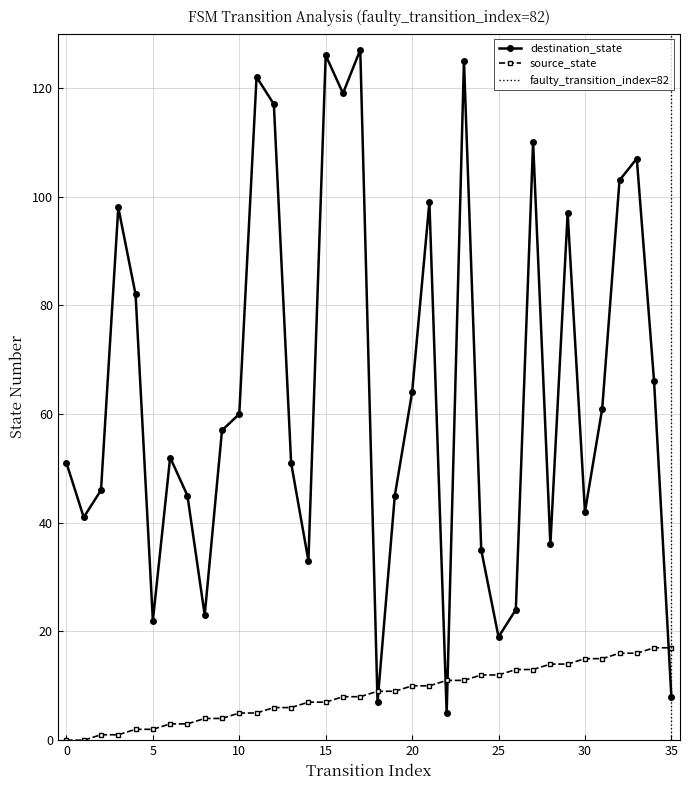

After their last crossing, which series has the higher values: destination_state or source_state?

source_state